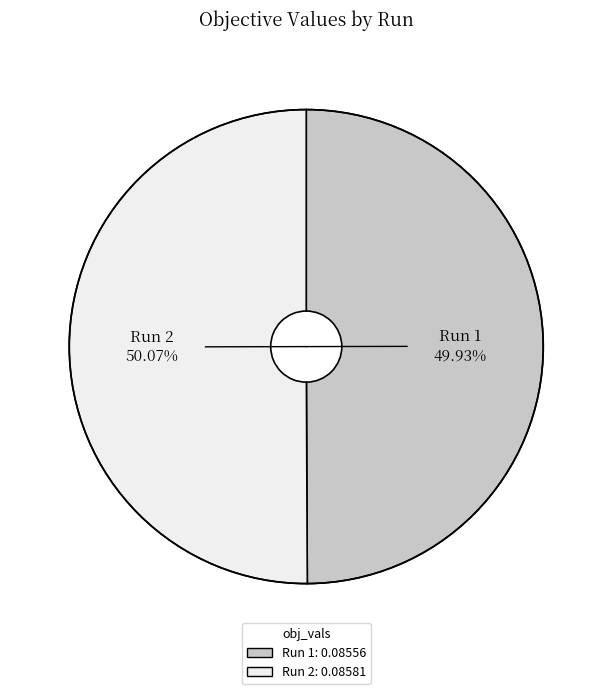

Is there a majority slice in this chart?

Yes